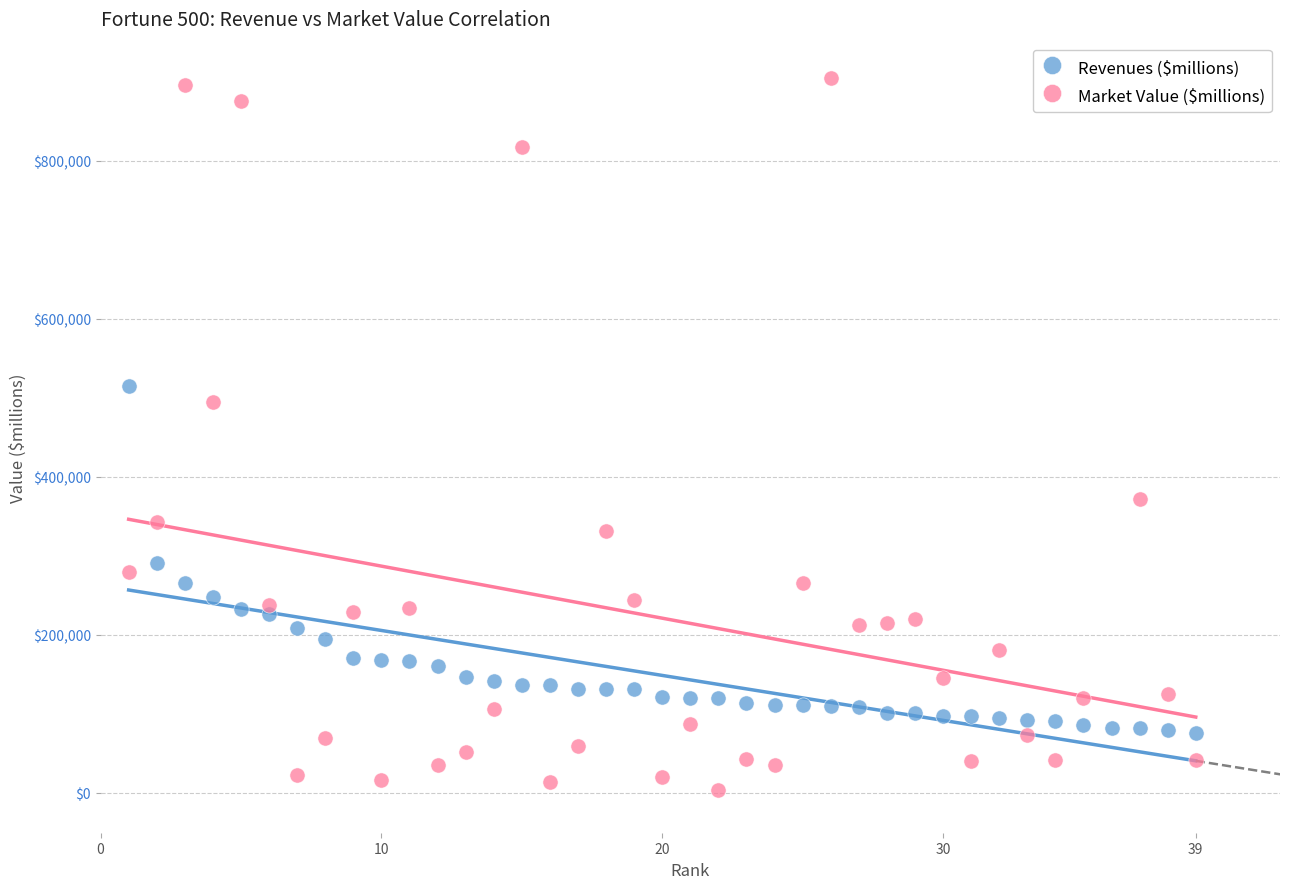

Which series has the widest spread of Y values?

Market Value ($millions)